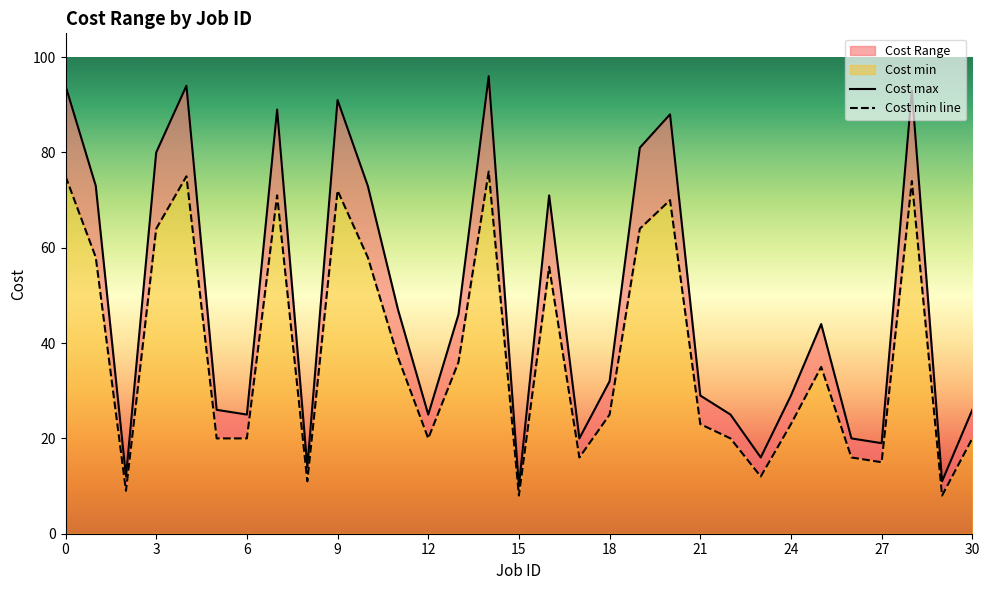

True or false: Cost min and Cost max intersect in this chart.

False